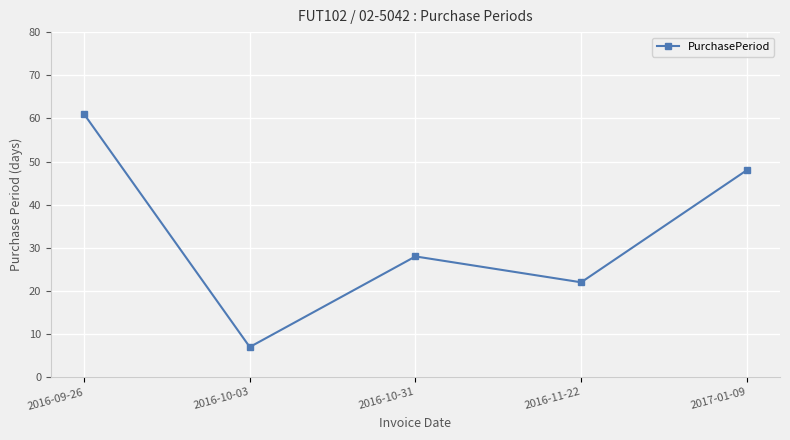

What is the sum of the values at 2016-10-03 and 2016-11-22?

29